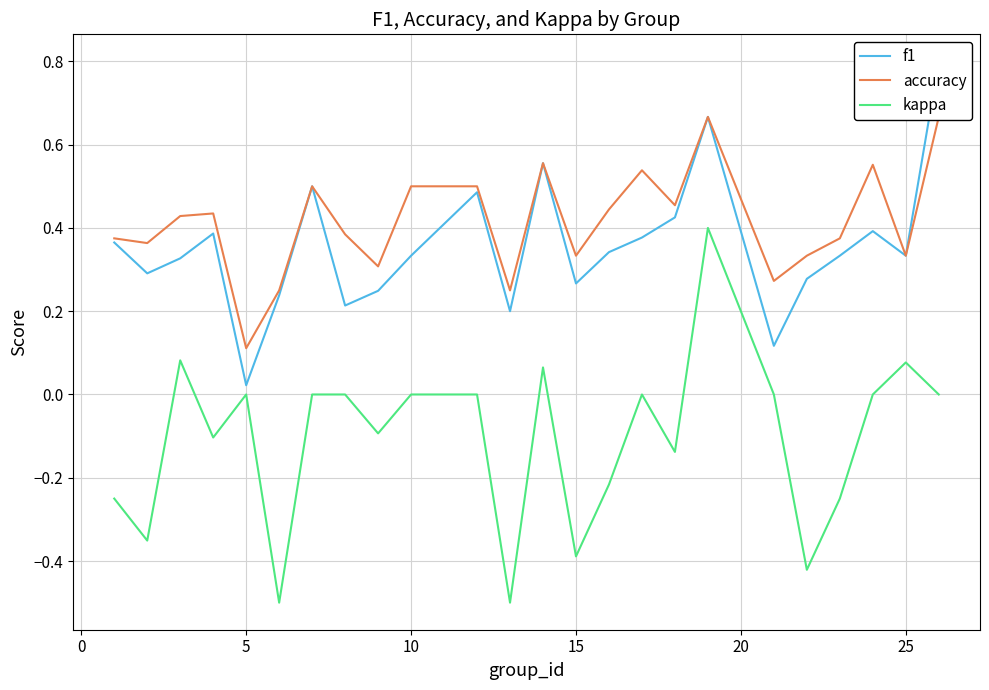

What is the value of the f1 point at the 2nd from the left?

0.3